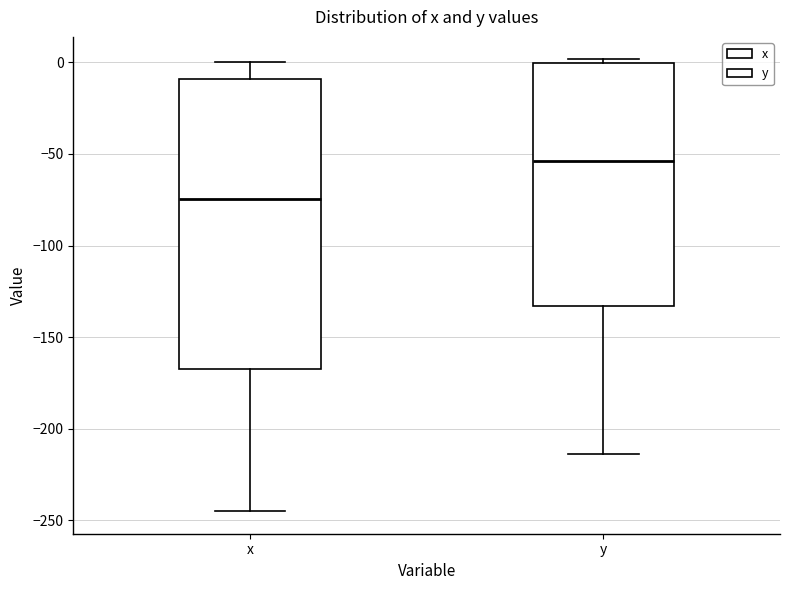

Reading left to right, transcribe this box plot: for each box, give where its median line is, the range the box spans, and where its two whiskers end, as read against the y-axis. The values are not printed on the chart, so give them approximately, as read against the axis.

x: median -75, box -165 to -10, whiskers -245 to 0
y: median -55, box -135 to 0, whiskers -215 to 0 (just above the box's upper edge)